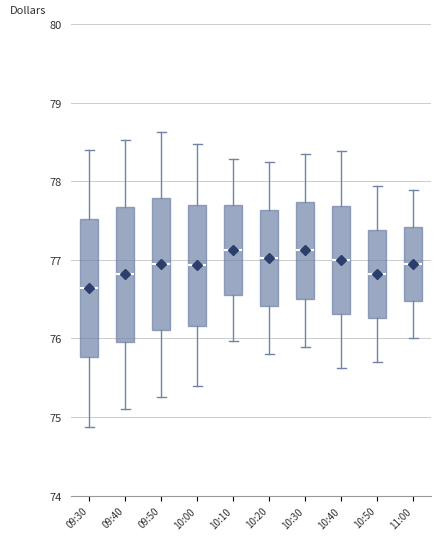

Reading left to right, transcribe this box plot: for each box, give where its median line is, the range the box spans, and where its two whiskers end, as read against the y-axis. The values are not printed on the chart, so give them approximately, as read against the axis.

09:30: median 76.6, box 75.8 to 77.5, whiskers 74.9 to 78.4
09:40: median 76.8, box 76.0 to 77.7, whiskers 75.1 to 78.5
09:50: median 76.9, box 76.1 to 77.8, whiskers 75.3 to 78.6
10:00: median 76.9, box 76.2 to 77.7, whiskers 75.4 to 78.5
10:10: median 77.1, box 76.5 to 77.7, whiskers 76.0 to 78.3
10:20: median 77.0, box 76.4 to 77.6, whiskers 75.8 to 78.3
10:30: median 77.1, box 76.5 to 77.7, whiskers 75.9 to 78.4
10:40: median 77.0, box 76.3 to 77.7, whiskers 75.6 to 78.4
10:50: median 76.8, box 76.3 to 77.4, whiskers 75.7 to 77.9
11:00: median 76.9, box 76.5 to 77.4, whiskers 76.0 to 77.9